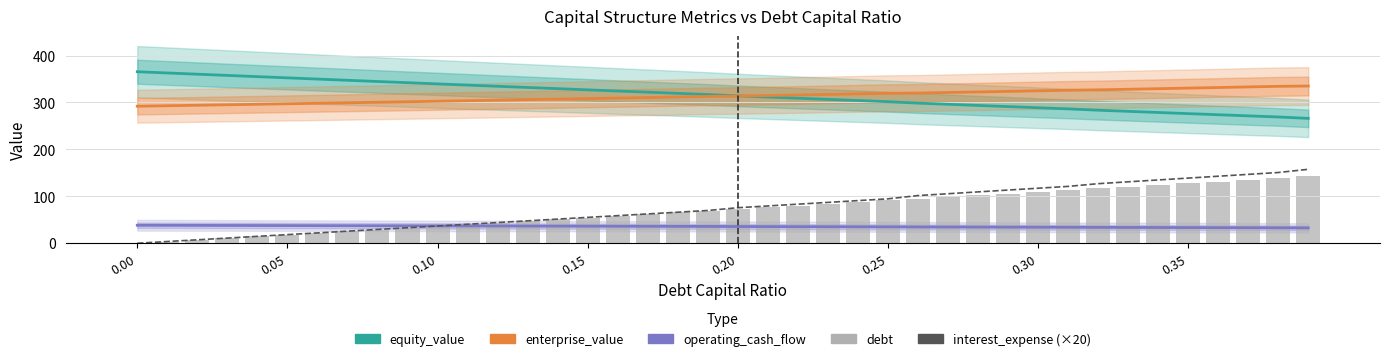

At how many categories does at least one series exceed 196?

40